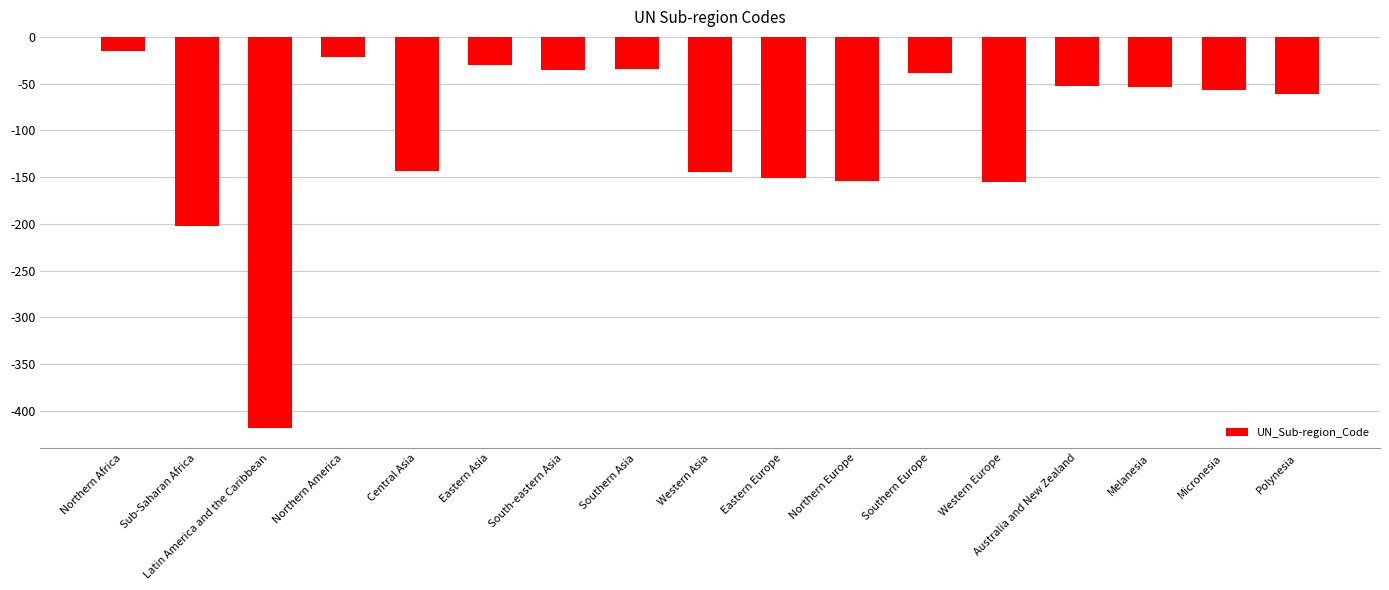

At which label is the value closest to -217?

Sub-Saharan Africa